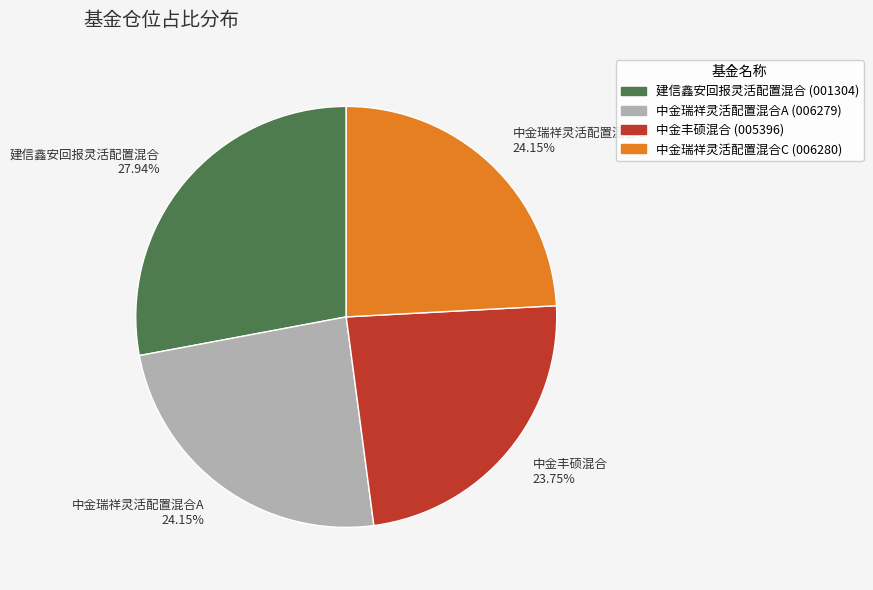

To the nearest percent, what percentage of the pie is 中金丰硕混合?

24%